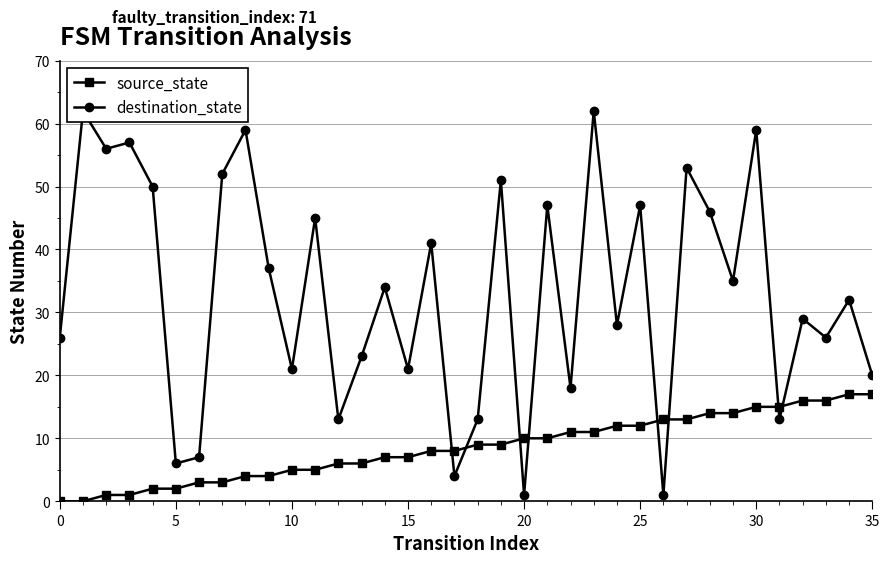

True or false: destination_state has a value of 41 at 16.

True